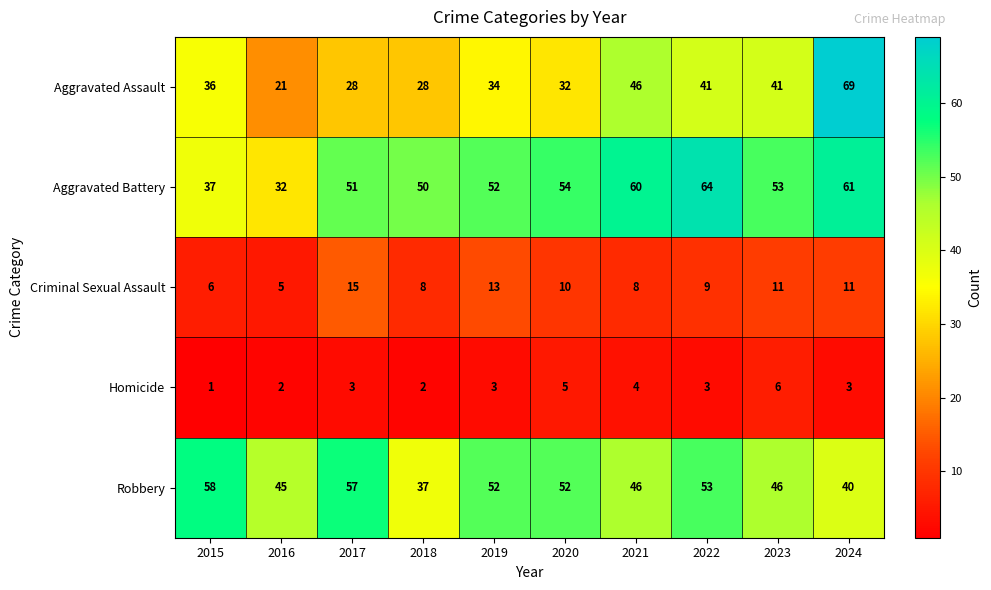

How many Homicide values are between 2 and 4?

7